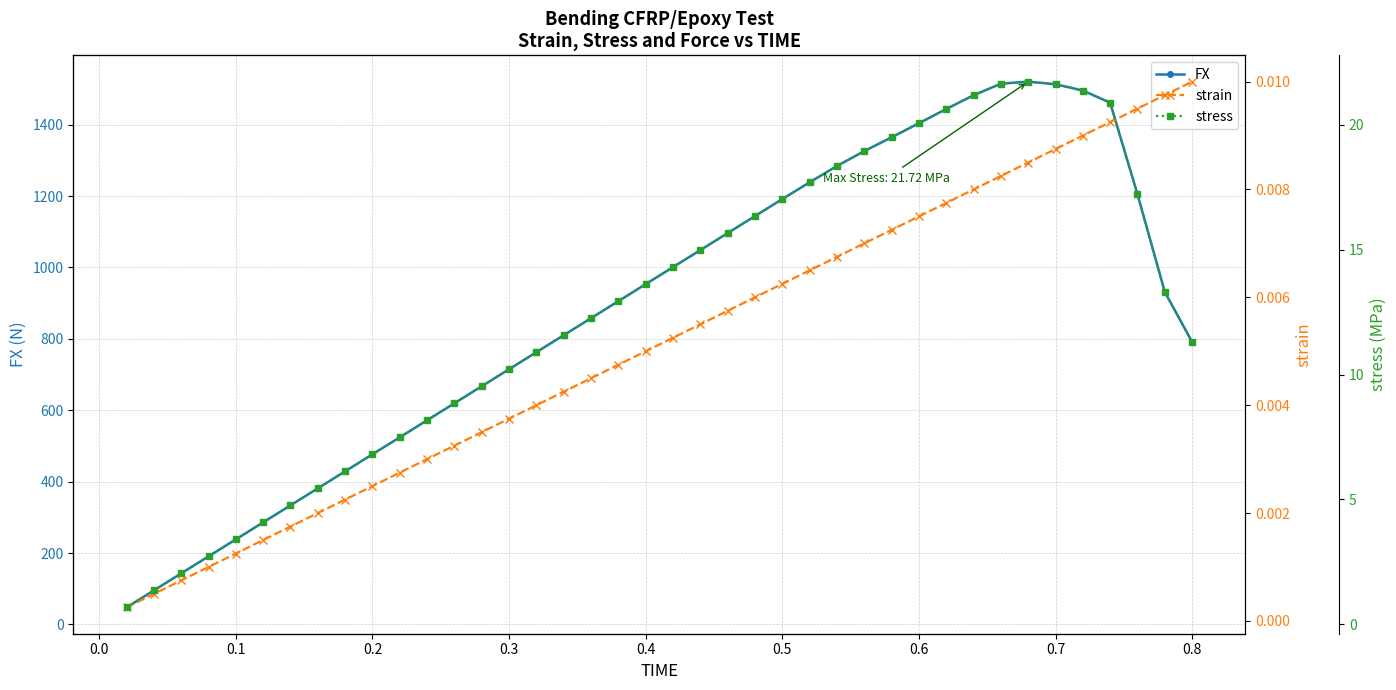

The value of FX at 0.2 is 476.6. True or false?

True